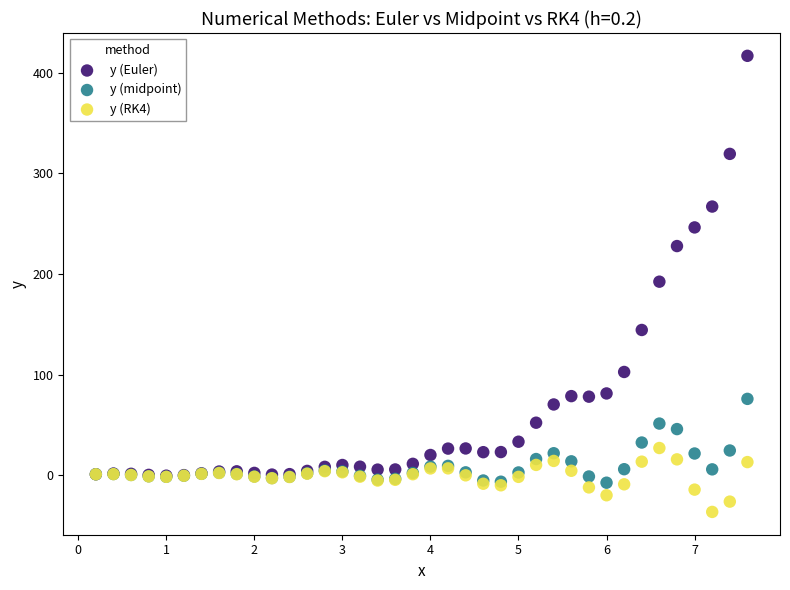

Which series contains the highest Y value?

y (Euler)